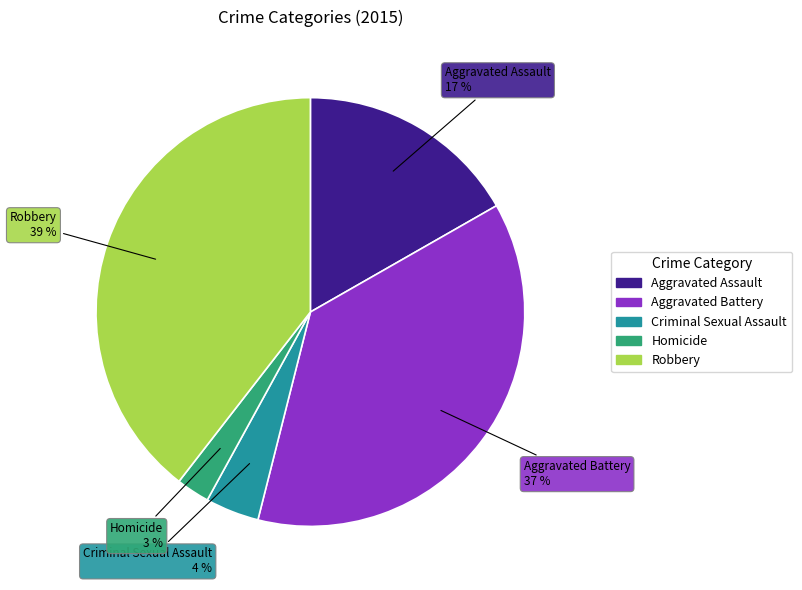

Is Robbery the majority of the pie?

No